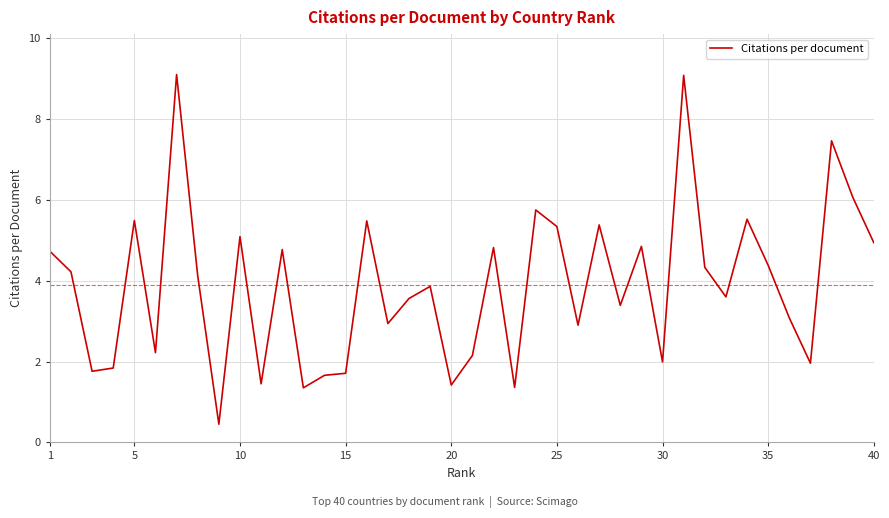

What is the smallest value displayed?

0.5